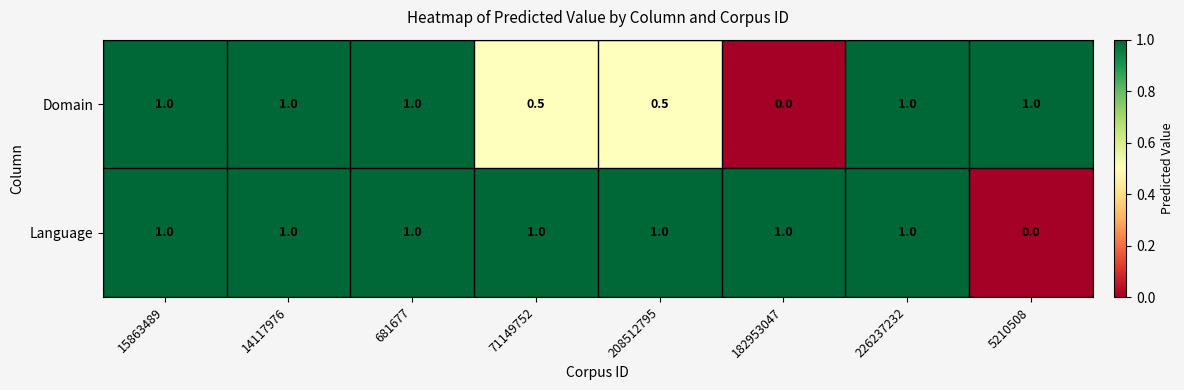

What is the maximum value shown in the chart?

1.0